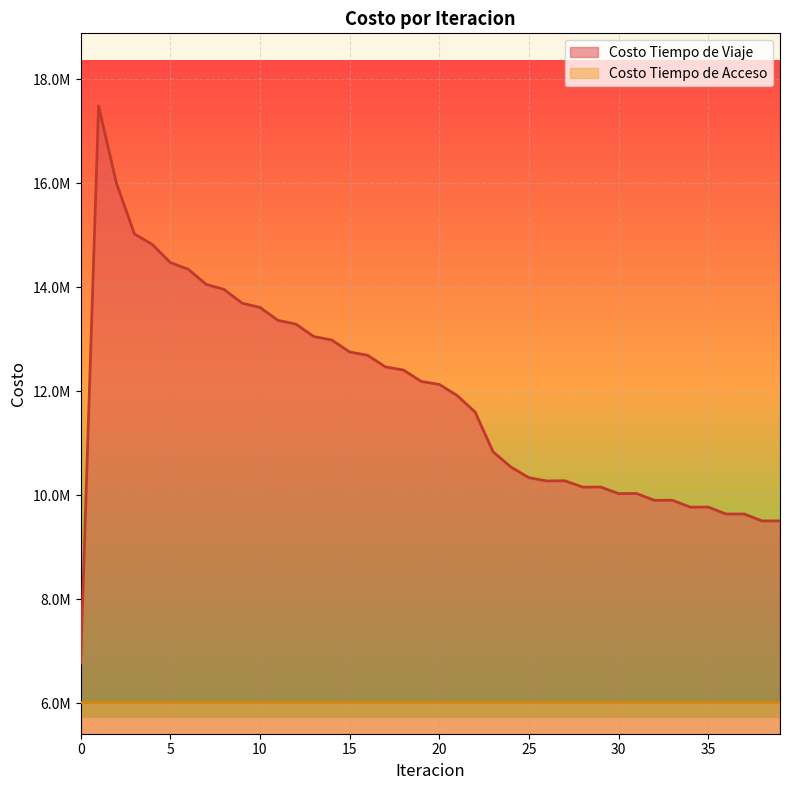

How many data points are less than 12129679?

20